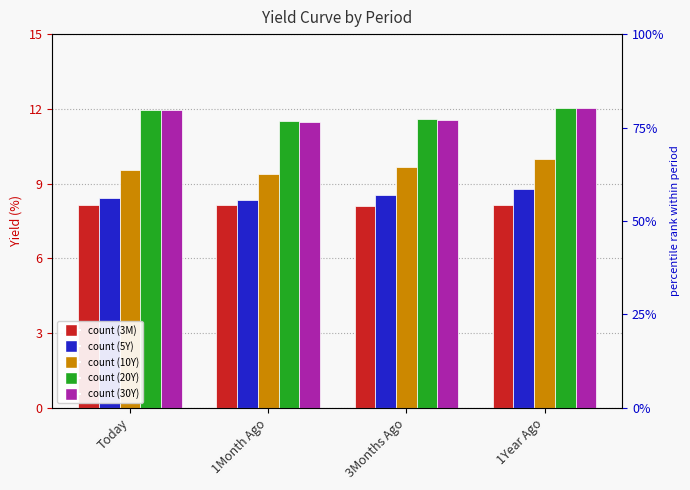

Count the number of categories in the chart.

4